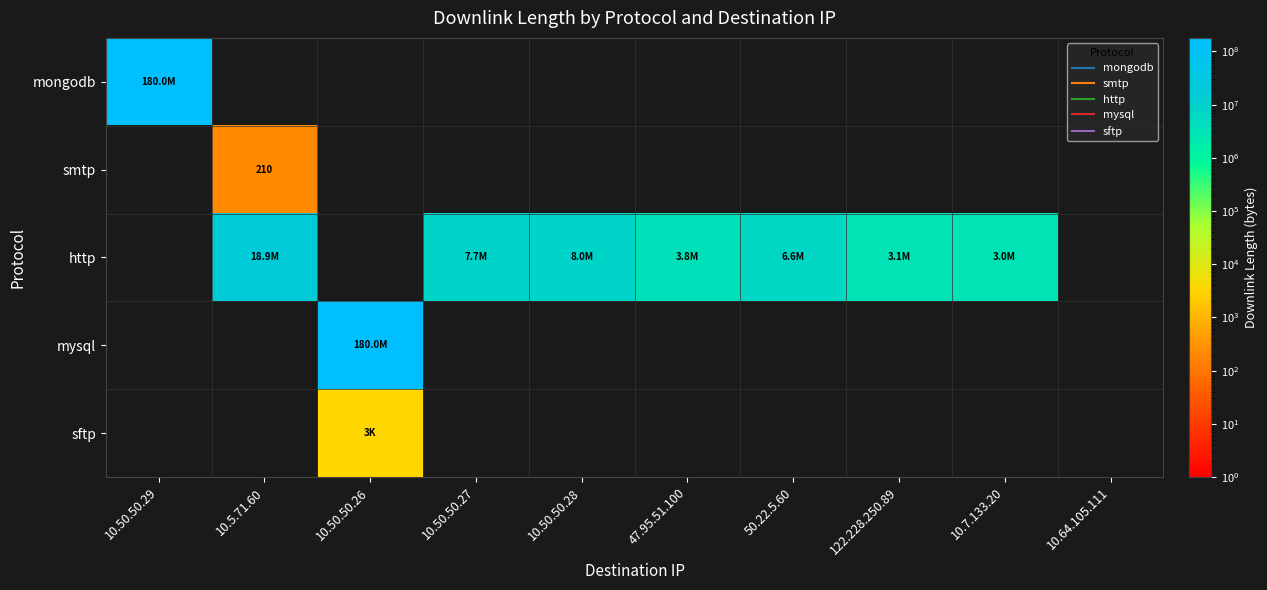

How many data points does each series have?

10